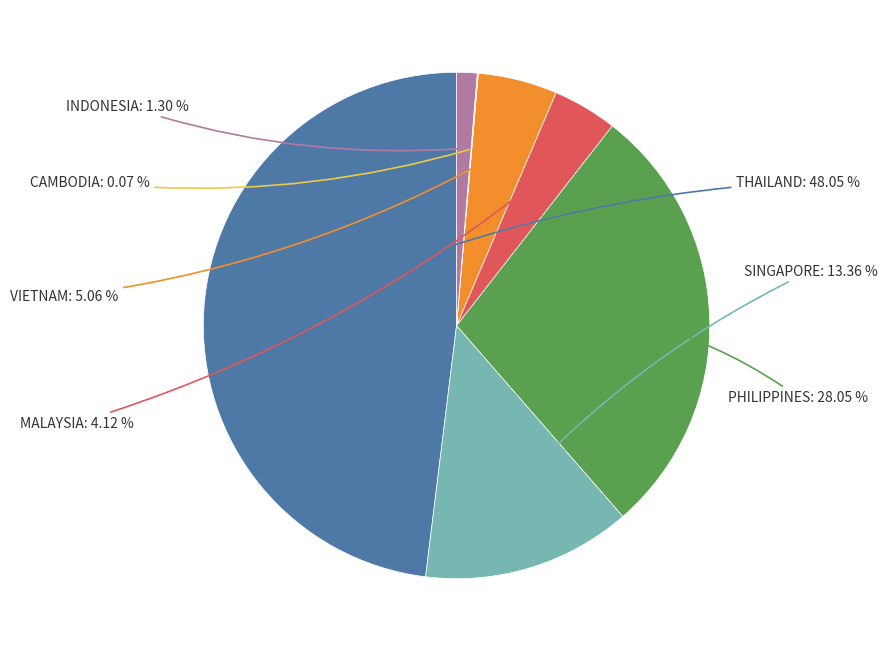

What is the total percentage of INDONESIA and PHILIPPINES?

29.3%